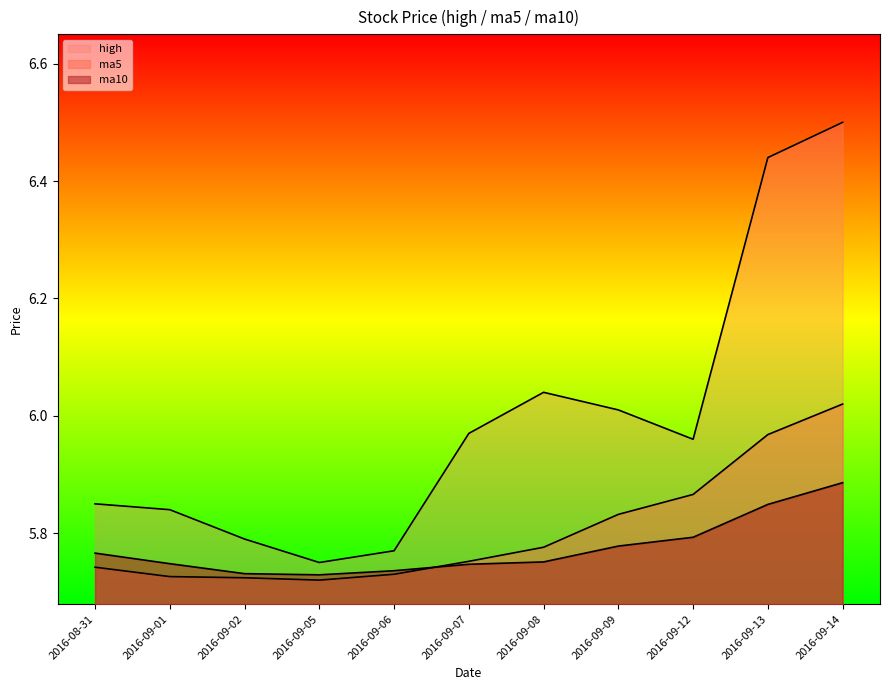

The high series shows 10.1 at 2016-08-31. True or false?

False